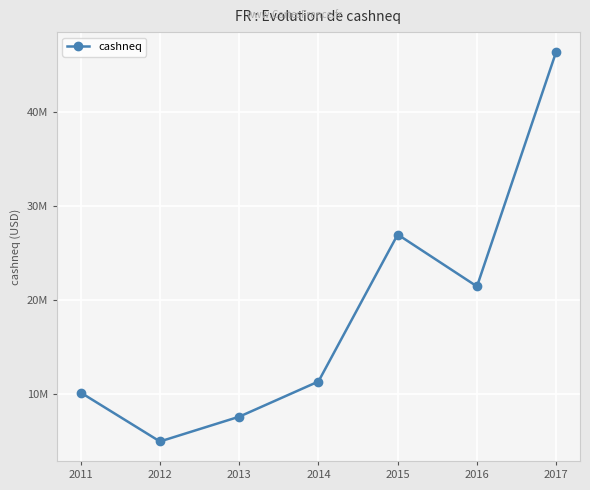

List the labels in order of value, smallest first.

2012, 2013, 2011, 2014, 2016, 2015, 2017